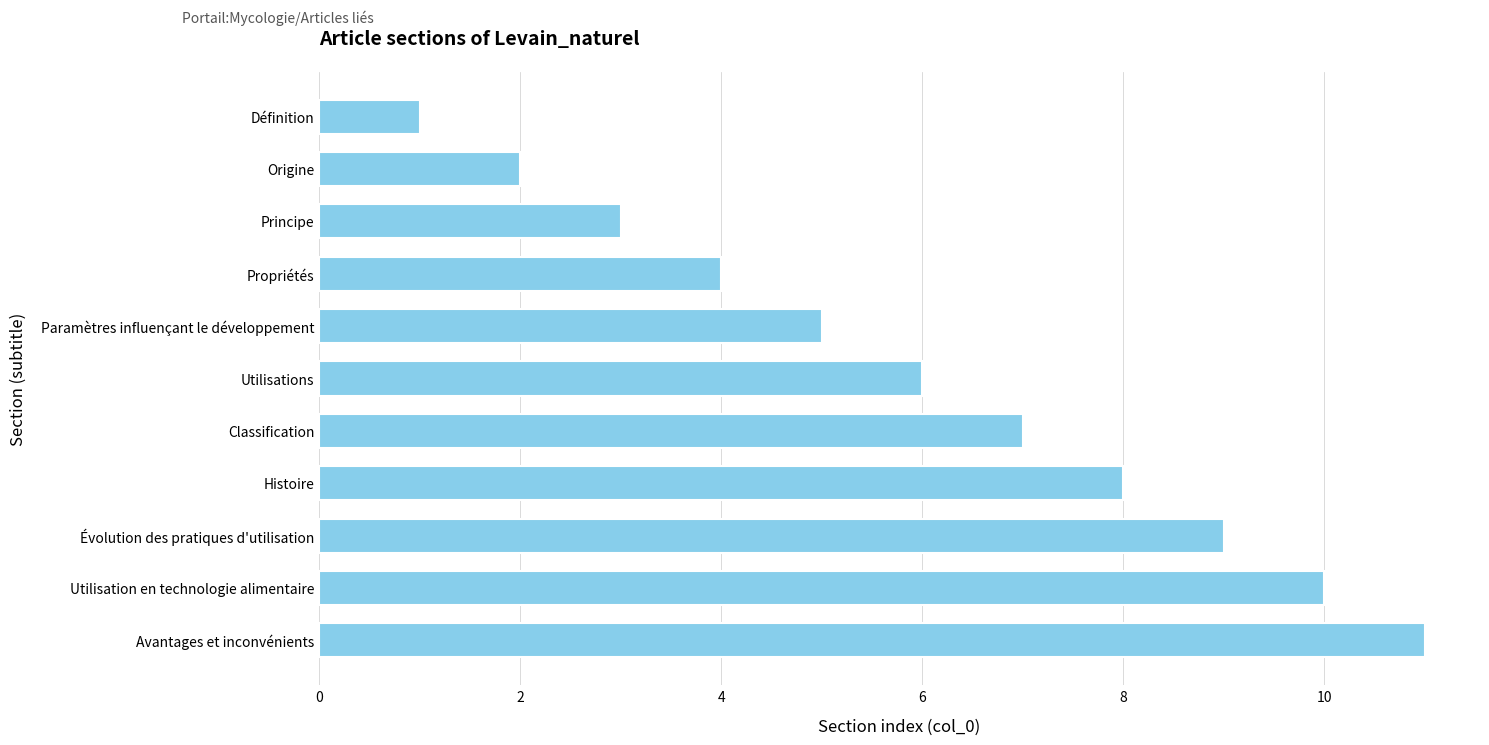

Reading top to bottom, transcribe all the data shown in this chart.

Définition=1	Origine=2	Principe=3	Propriétés=4	Paramètres influençant le développement=5	Utilisations=6	Classification=7	Histoire=8	Évolution des pratiques d'utilisation=9	Utilisation en technologie alimentaire=10	Avantages et inconvénients=11